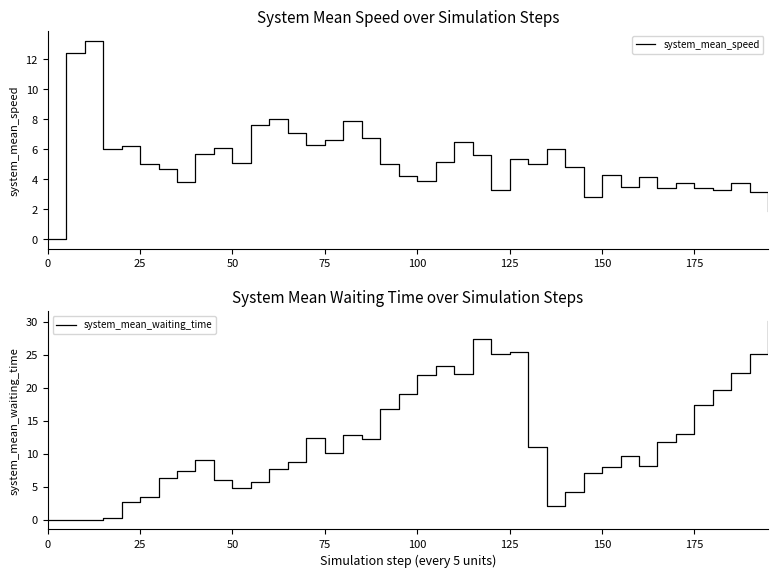

The system_mean_waiting_time series shows 4.8 at 50. True or false?

True